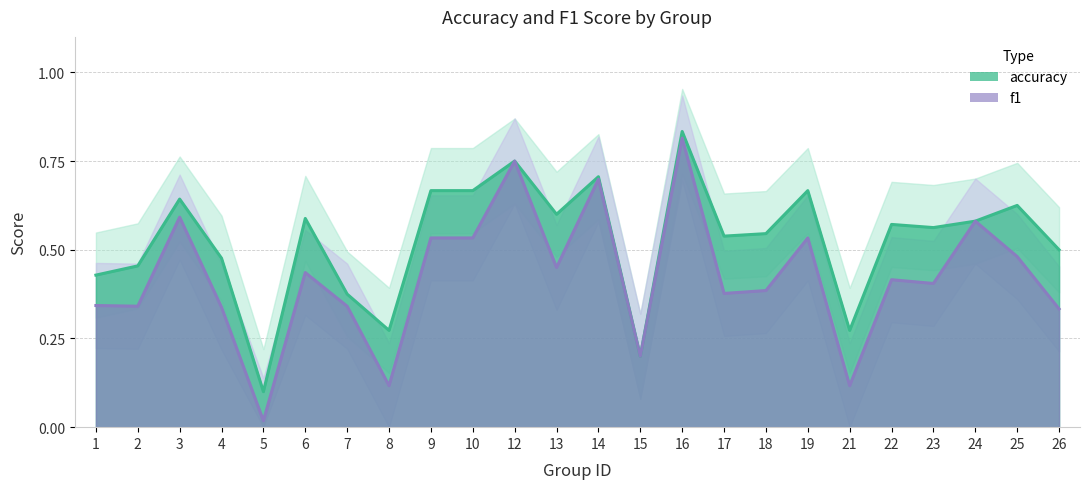

The value of accuracy at 7 is 0.5. True or false?

False